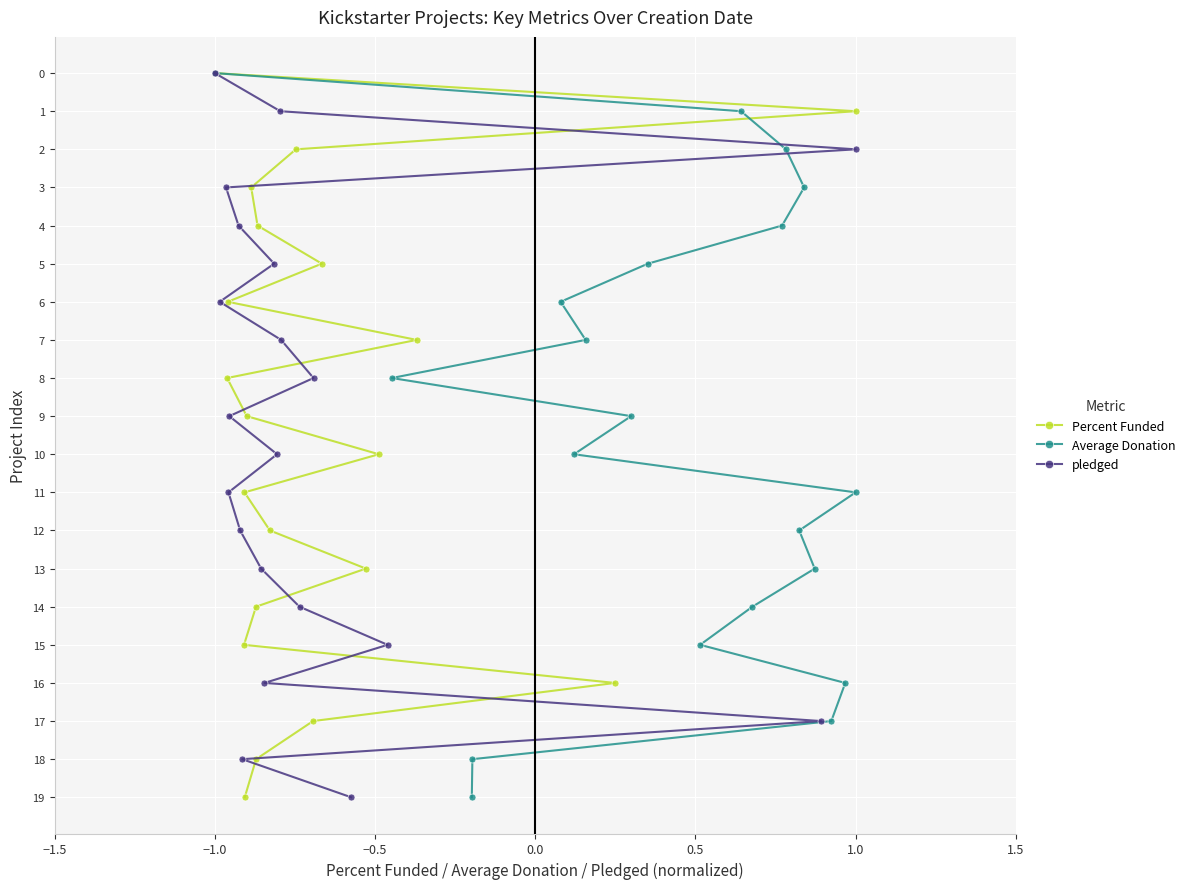

The pledged series shows -6 at −1.0. True or false?

False